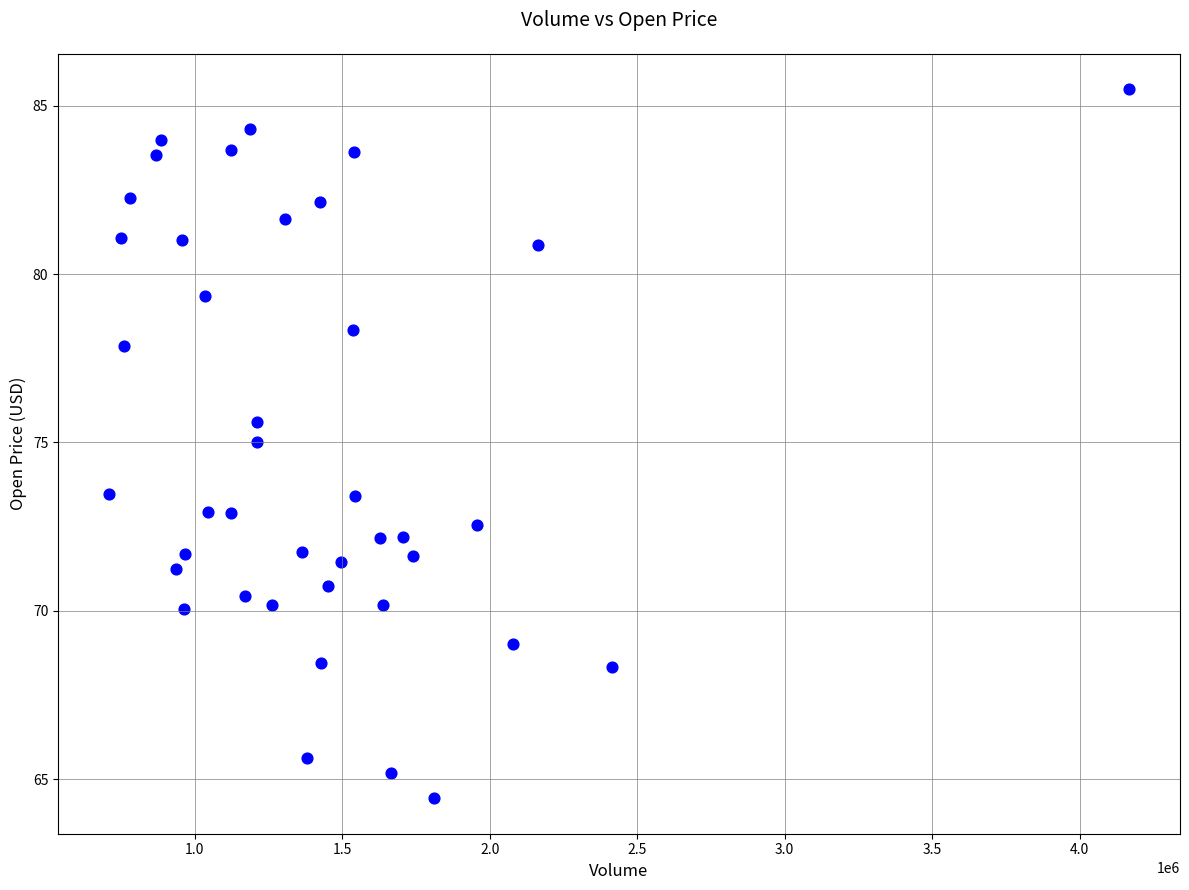

What is the range of Y values (max minus min)?

21.1